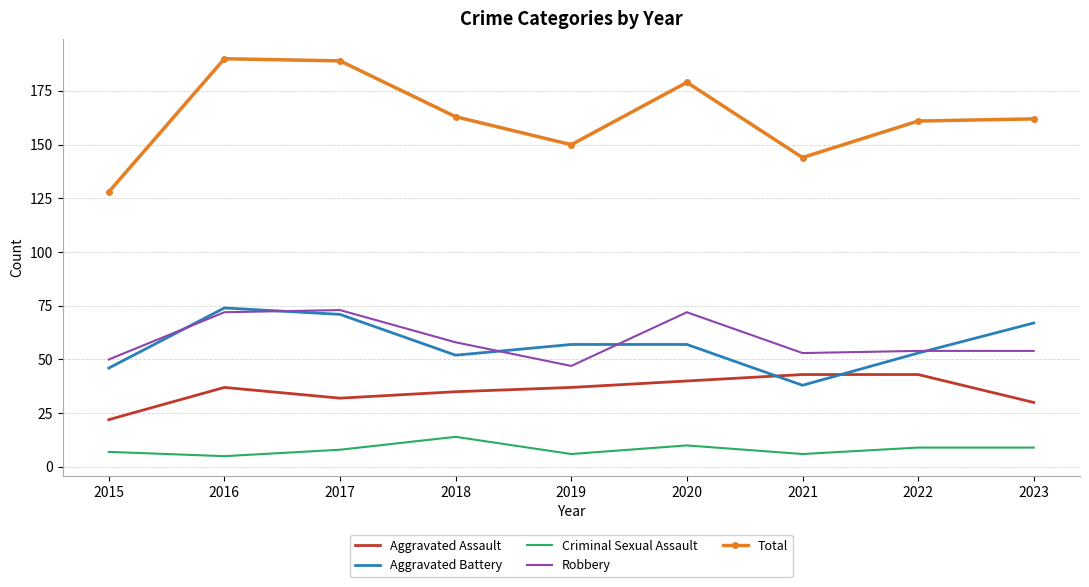

Which series has the largest total across all categories?

Total